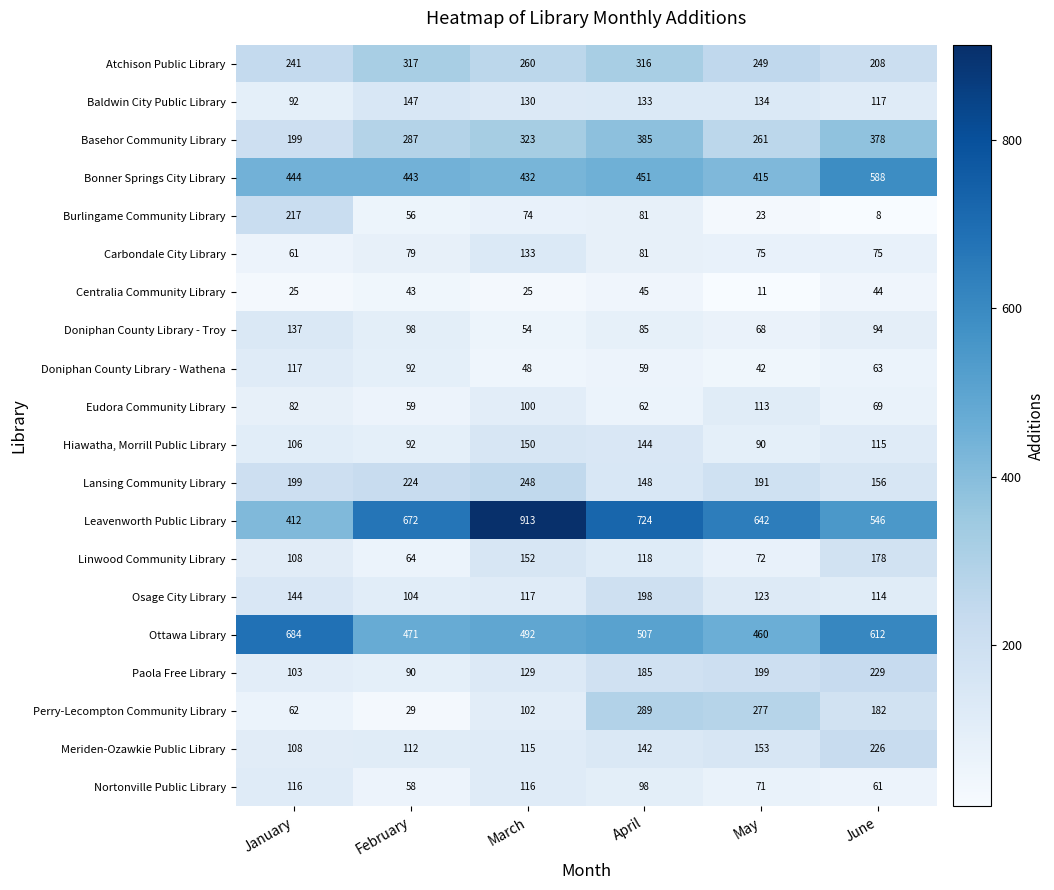

What is the minimum value shown in the chart?

8